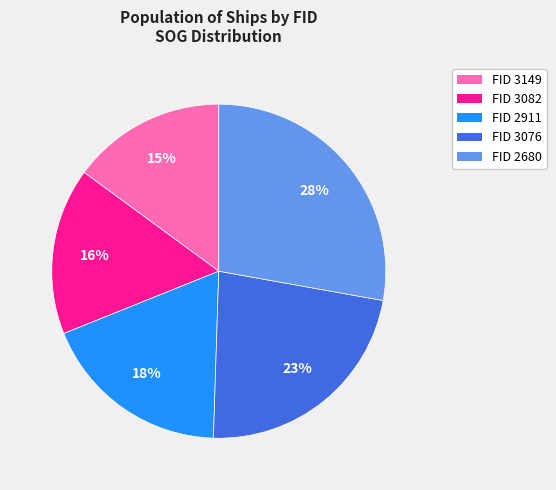

To the nearest percent, what percentage of the pie is FID 3076?

23%